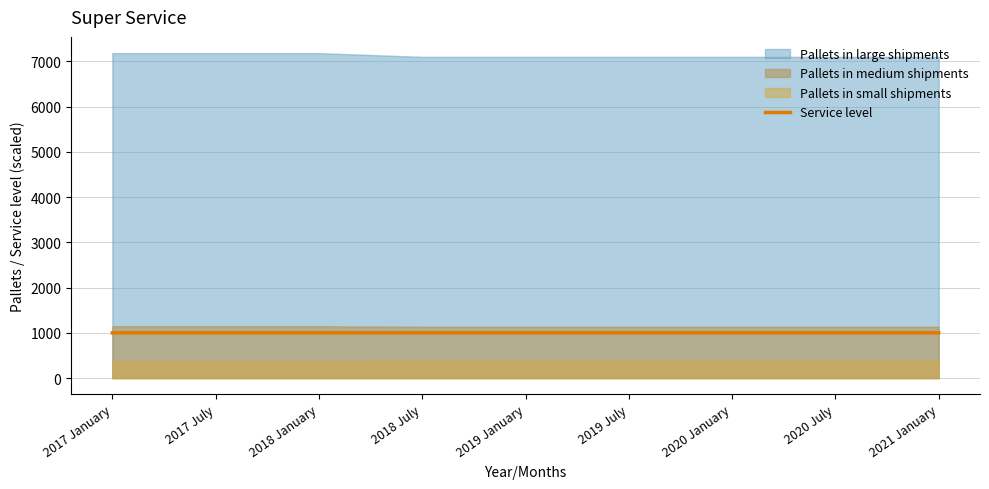

True or false: the data shows 1000.0 at 2020 July.

True